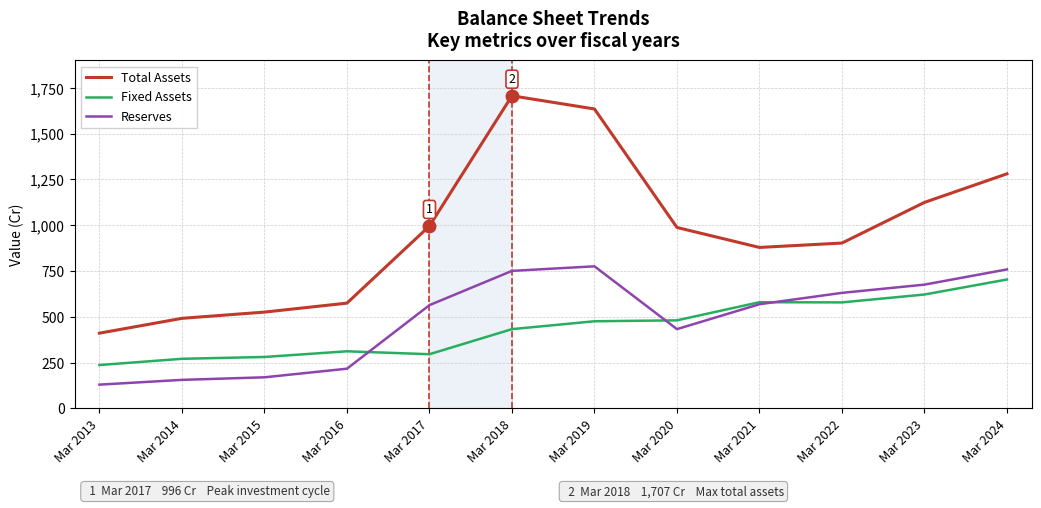

What is the maximum value for Reserves?

776